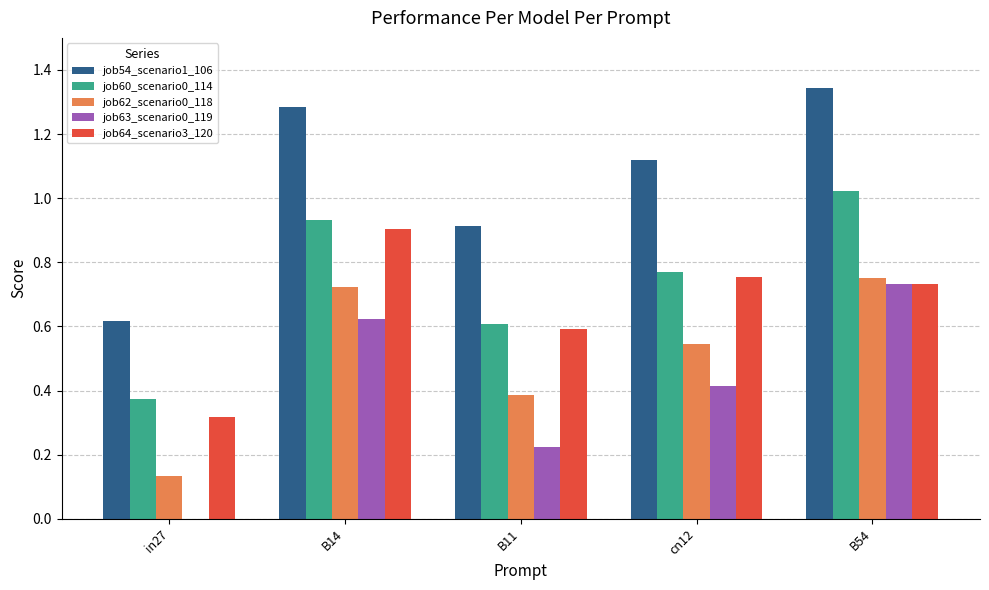

Between in27 and cn12, which series saw the biggest shift?

job54_scenario1_106